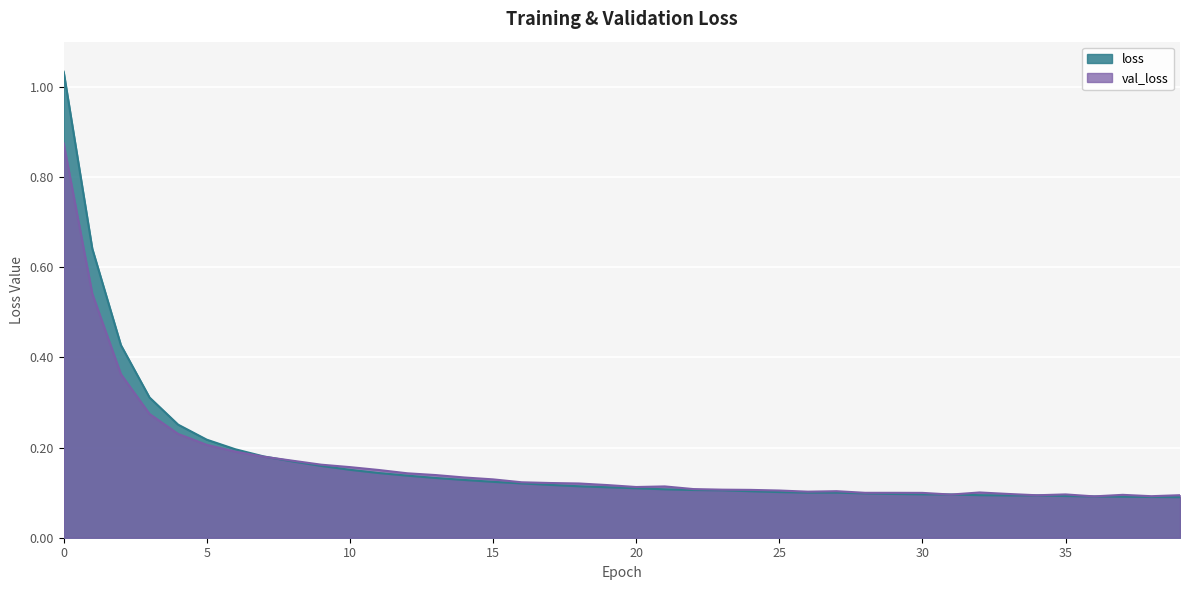

Rank the series by their maximum value, from lowest to highest.

val_loss, loss